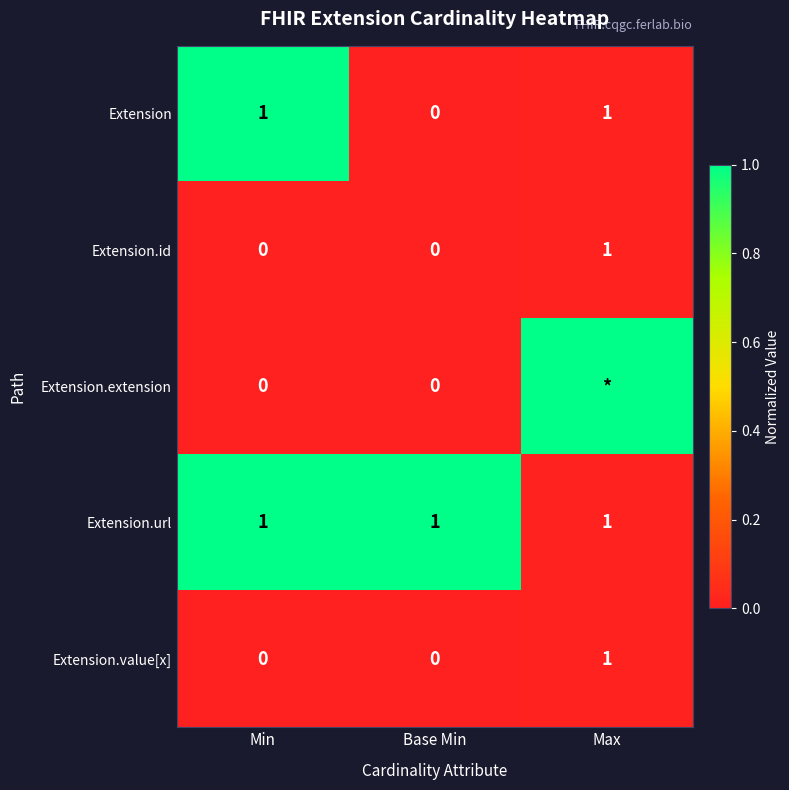

Which label corresponds to the smallest value in the chart?

Base Min